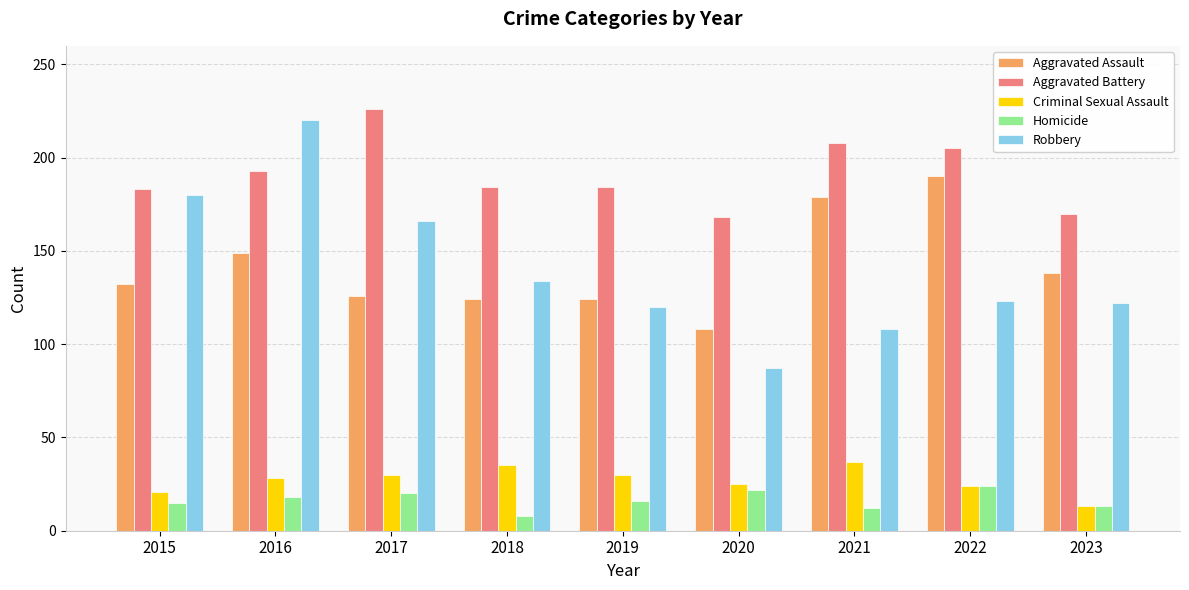

How many groups of bars are there?

9